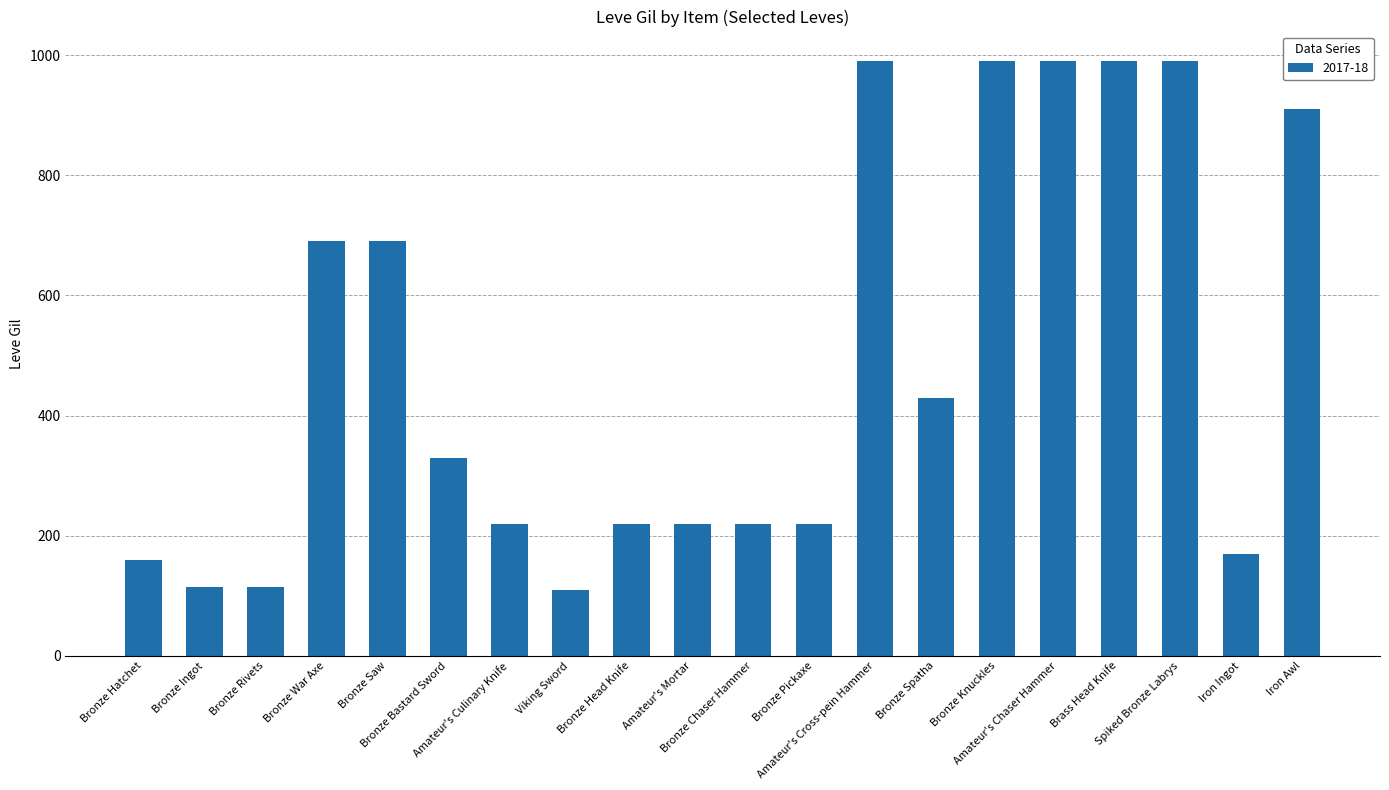

What is the change in value from Bronze Hatchet to Amateur's Cross-pein Hammer?

+830